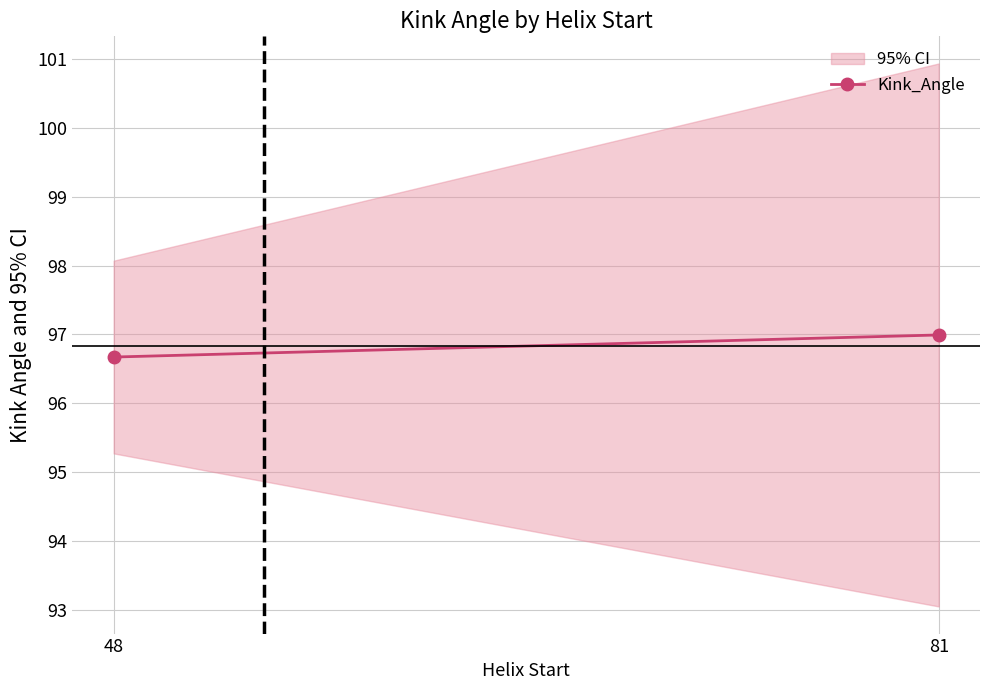

How many distinct data groups are displayed?

1